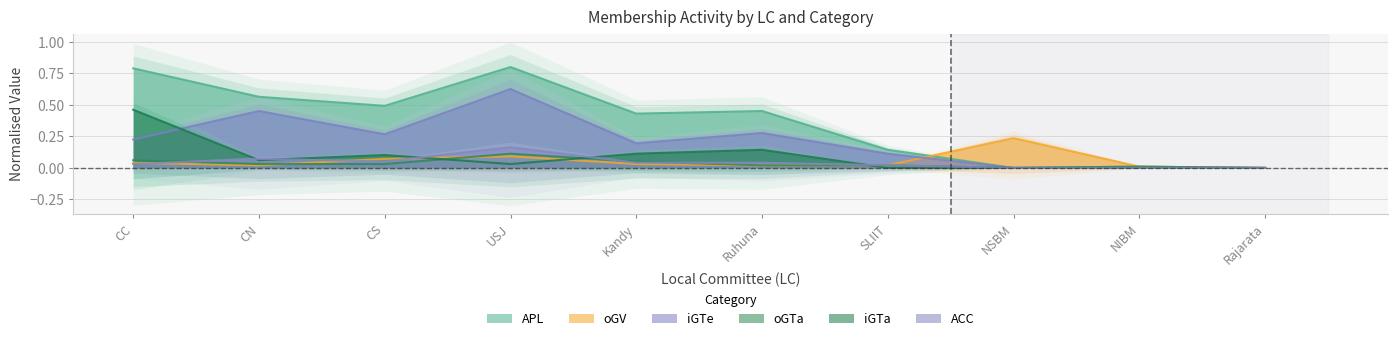

How many values in iGTe are above zero?

7